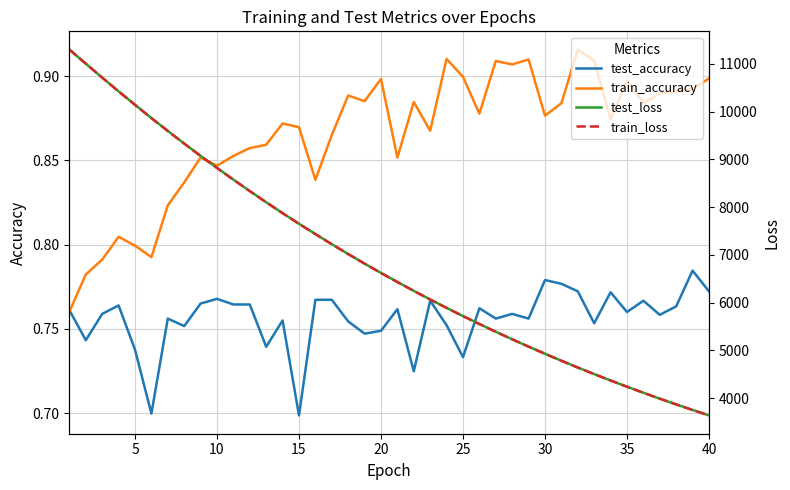

What value does the train_loss series have at 20?

6622.0